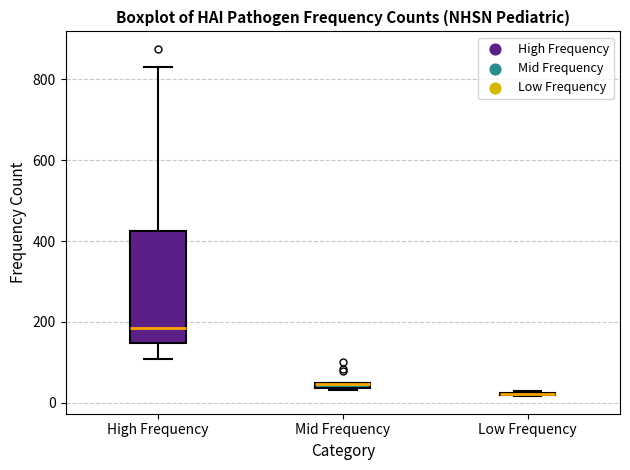

Comparing the boxes themselves (not the whiskers), which one is the tallest?

High Frequency